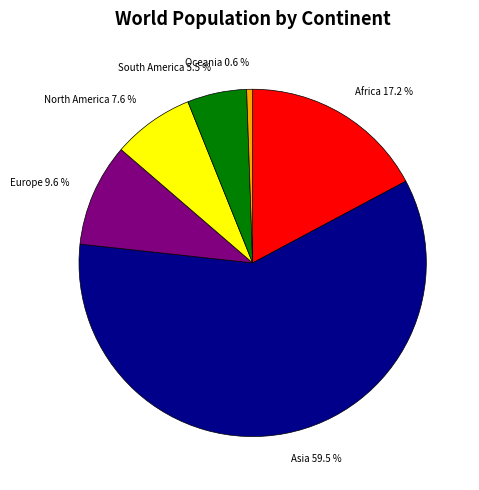

Which slice is the smallest?

Oceania